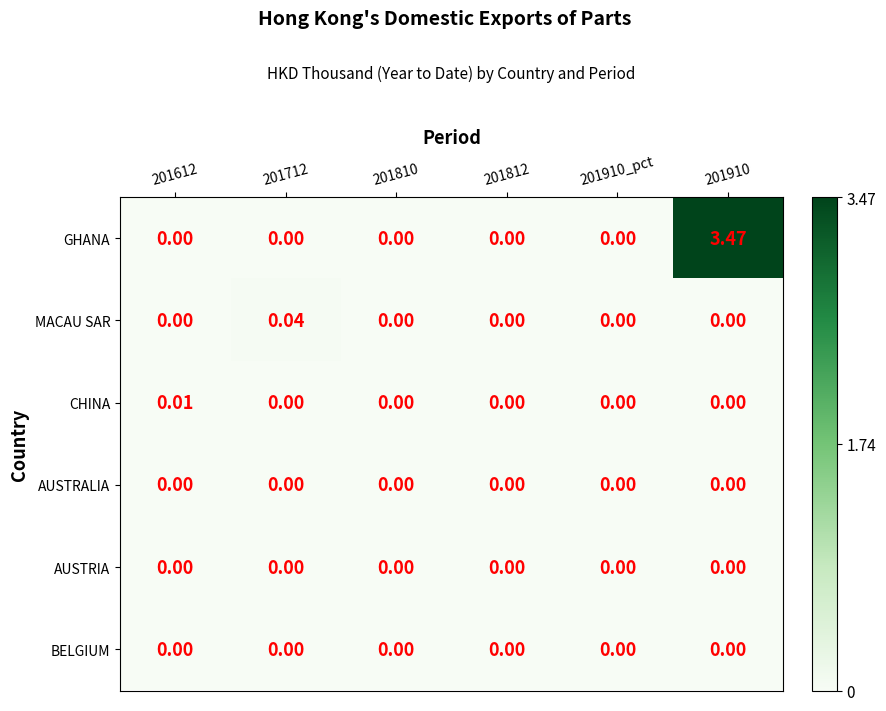

Which series changed the most between 201712 and 201810?

MACAU SAR